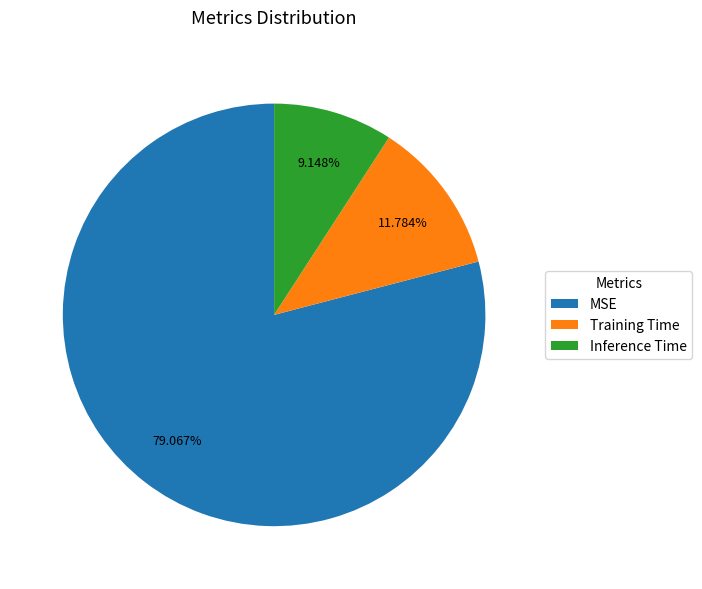

What percentage is NOT represented by MSE?

20.9%